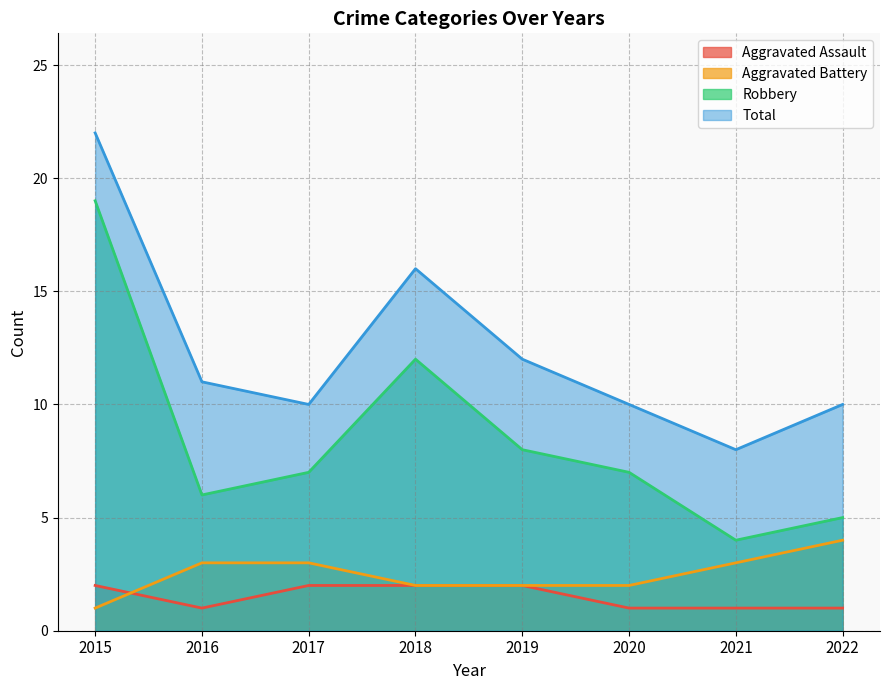

At which label does Aggravated Battery first exceed 3?

2022